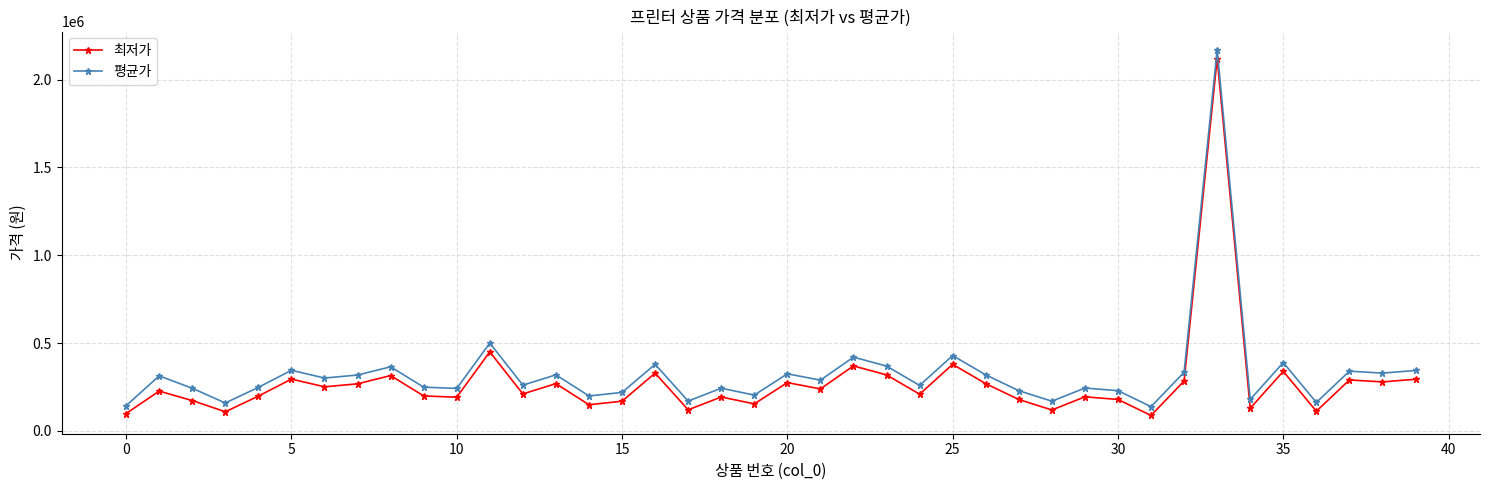

What is the difference between the maximum and second lowest values in the 평균가 series?

2026470